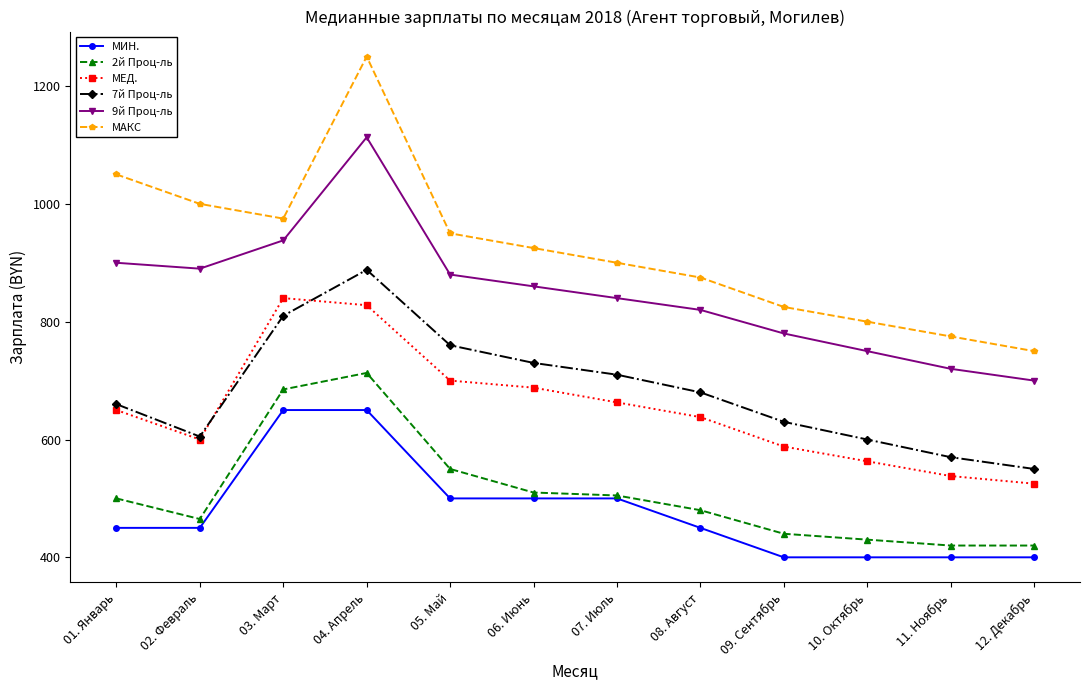

What is the difference between the second highest and minimum values in the 9й Проц-ль series?

238